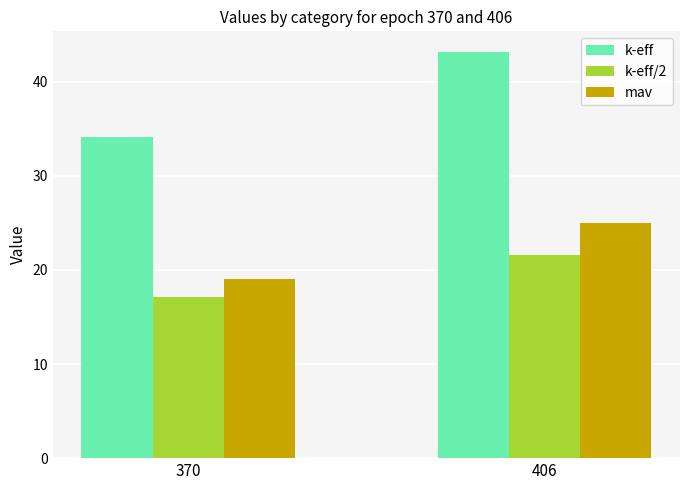

Which series changed the most between 370 and 406?

k-eff